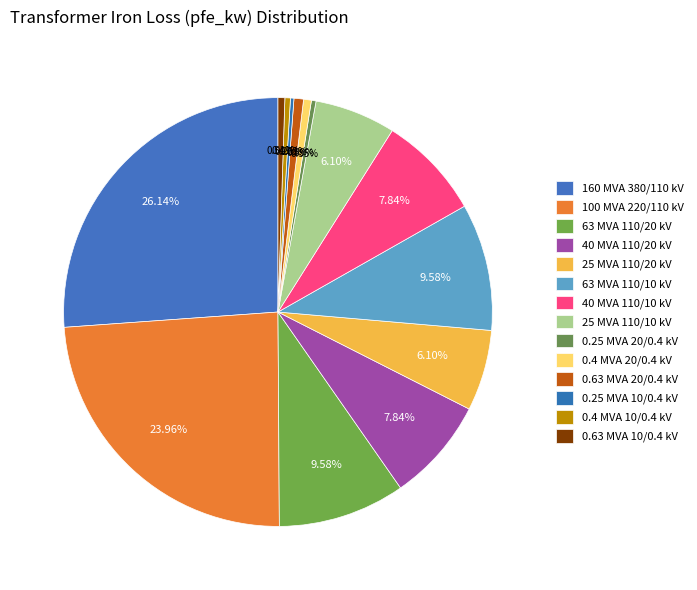

How many segments does this pie chart have?

14